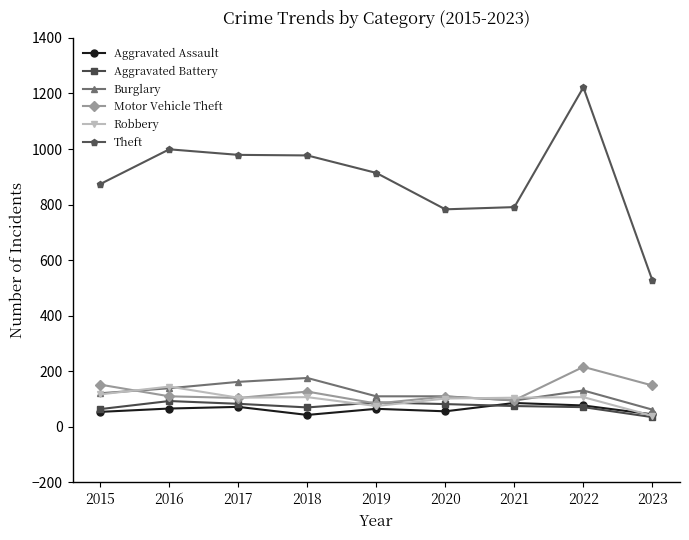

At which label does Aggravated Battery reach its minimum?

2023